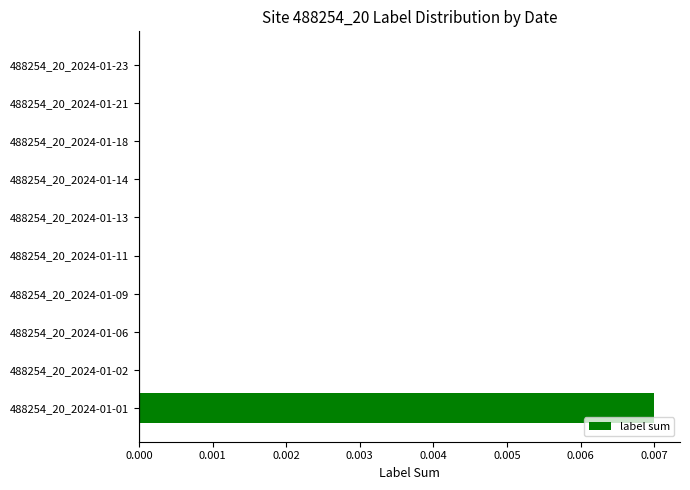

The value at 488254_20_2024-01-06 is 0.0. True or false?

True